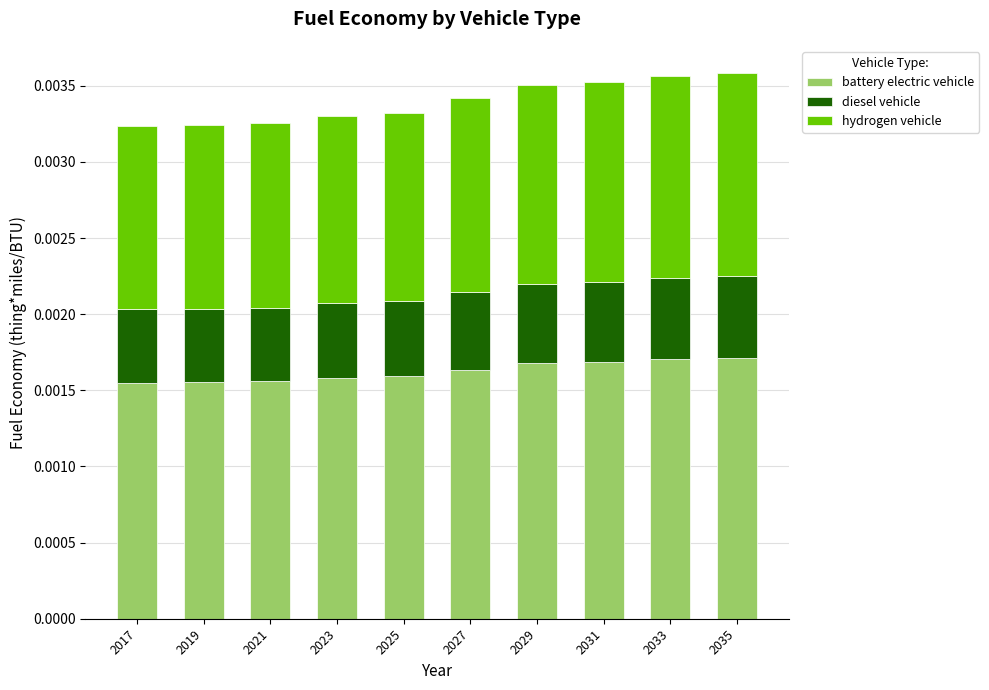

Rank the series at 2033 from highest to lowest value.

battery electric vehicle, hydrogen vehicle, diesel vehicle